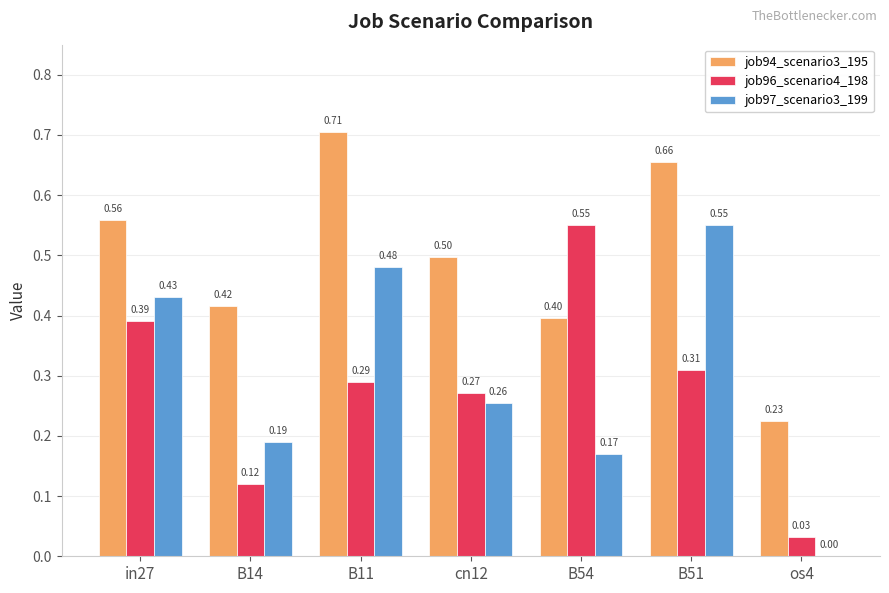

What is the sum of the job94_scenario3_195 values at B14 and B54?

0.8